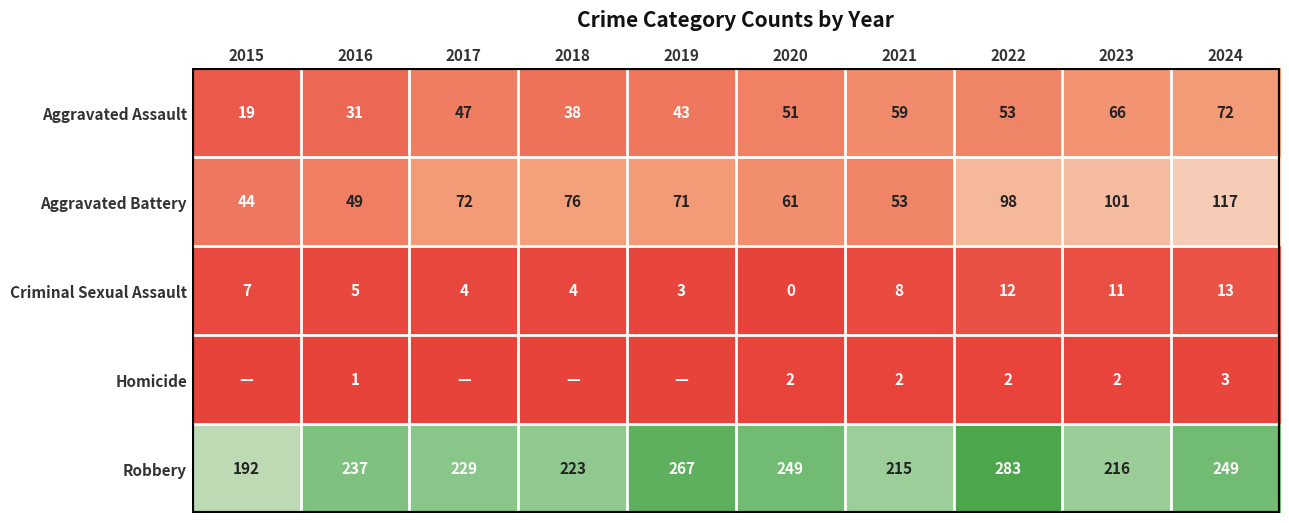

What is the sum of the Robbery values at 2018 and 2021?

438